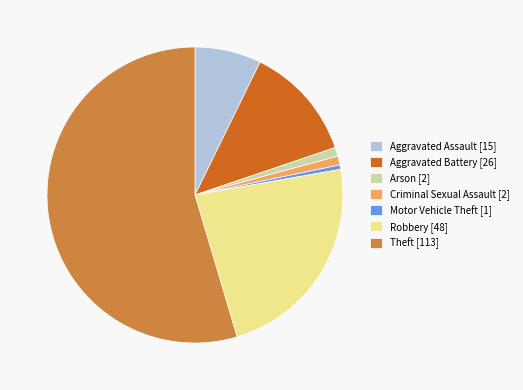

Does any single category account for the majority?

Yes